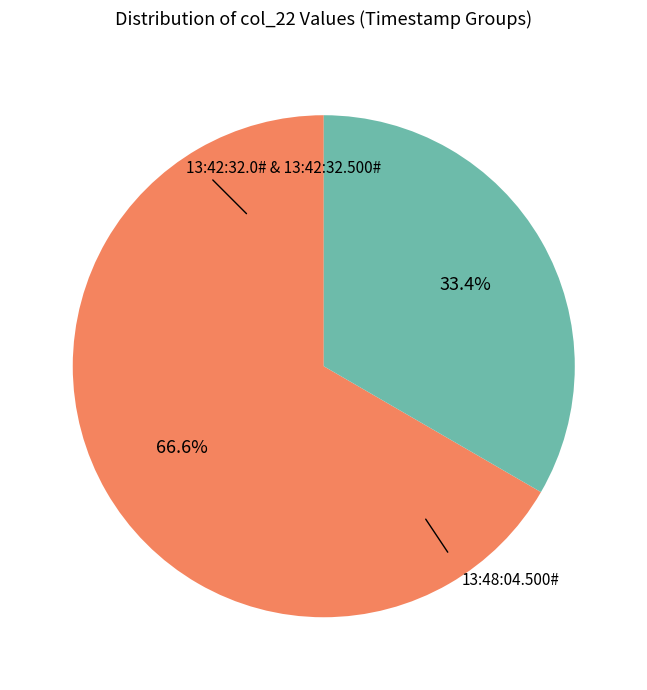

Is there any slice that represents more than half of the pie?

Yes